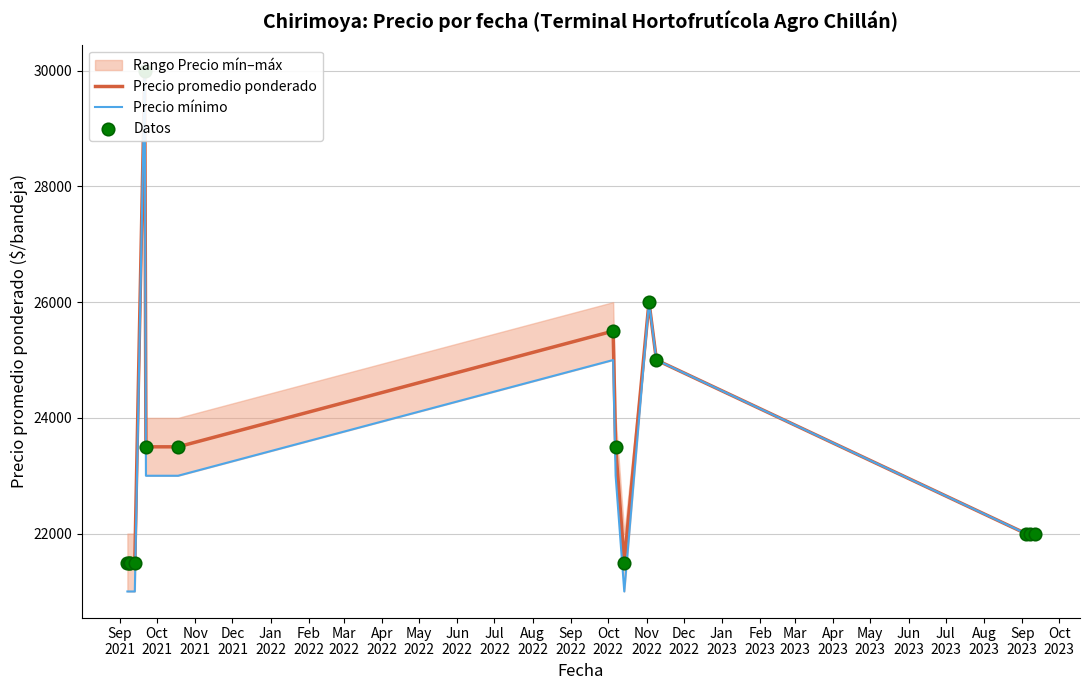

At how many categories does at least one series exceed 22189?

7